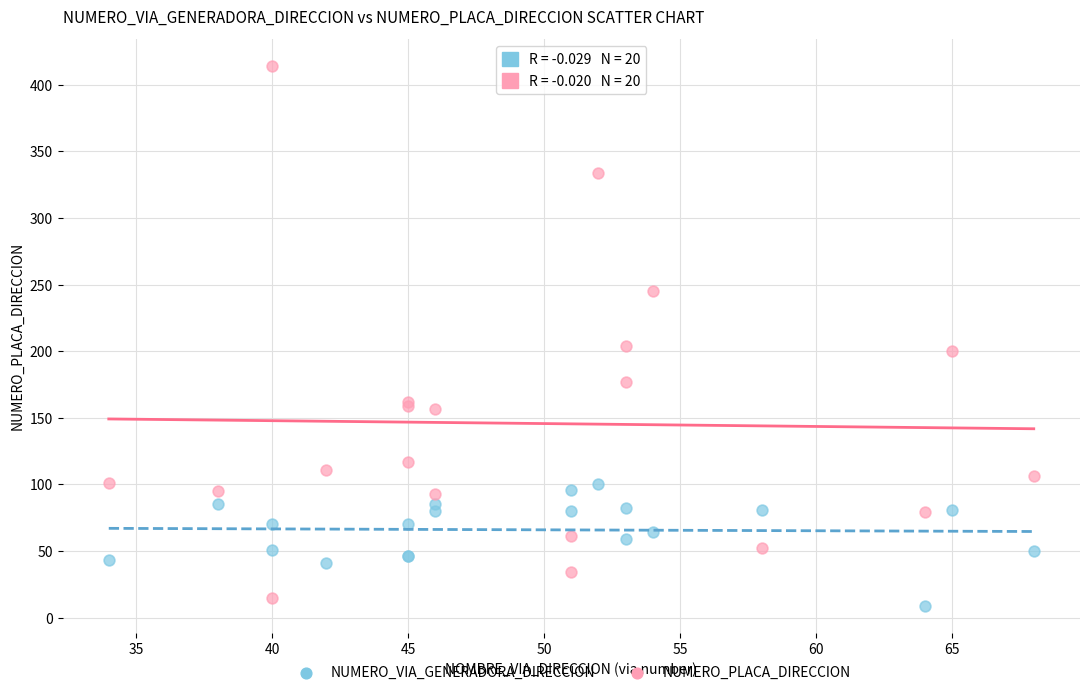

Which series reaches the maximum Y coordinate?

NUMERO_PLACA_DIRECCION